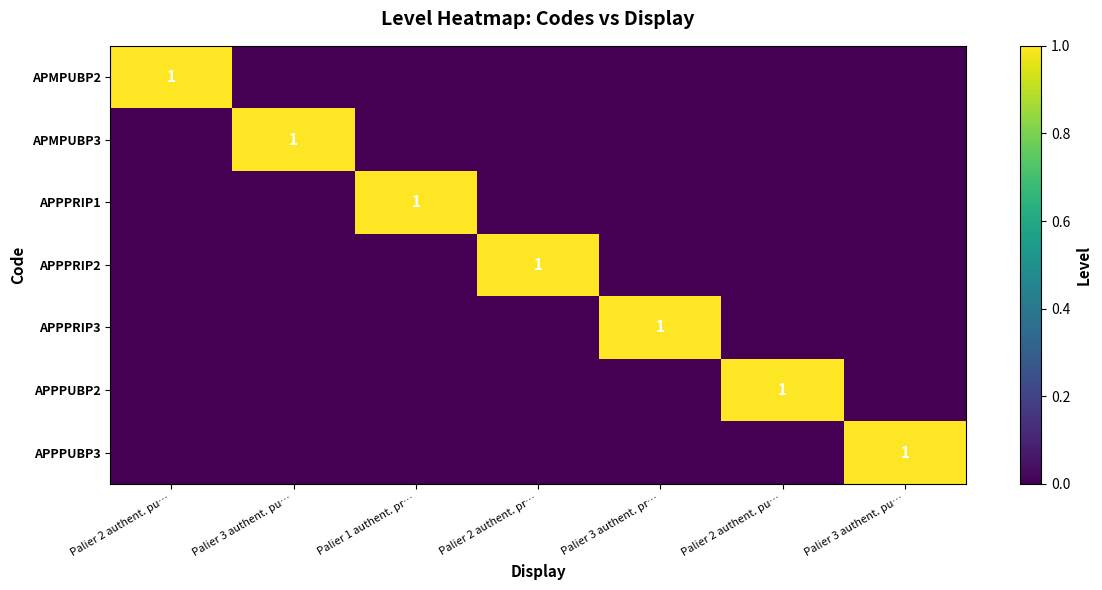

Between Palier 3 authent. pr… and Palier 2 authent. pu…, which series saw the biggest shift?

APPPRIP3